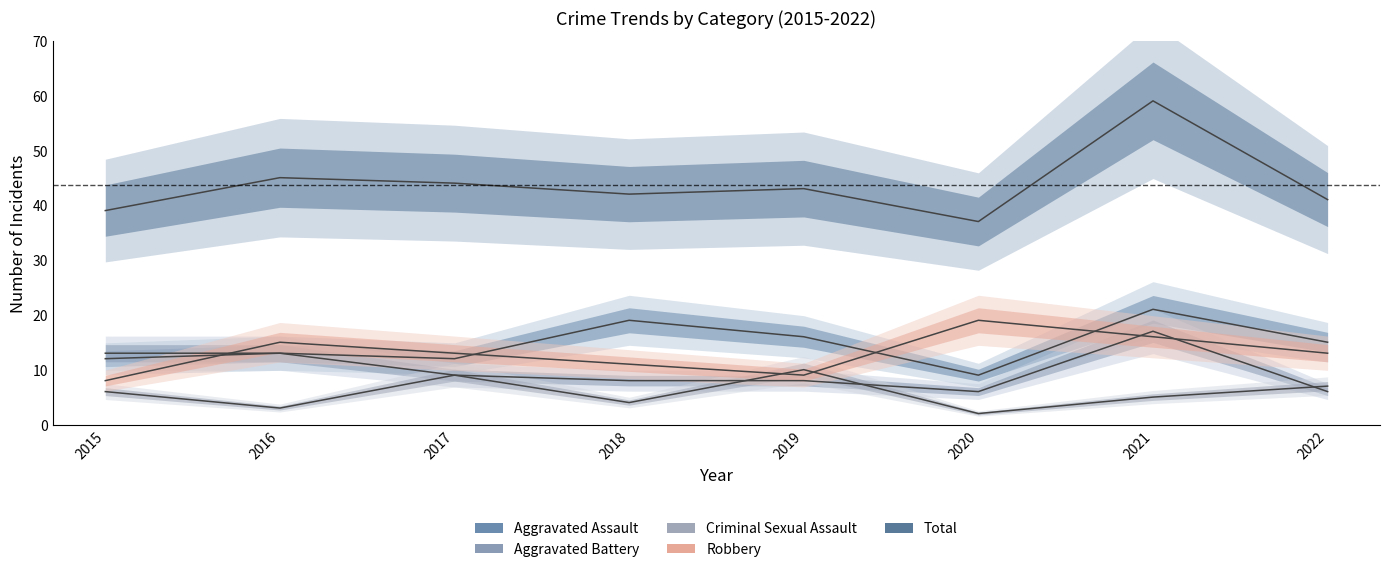

At which category does the chart reach its peak across all series?

2021